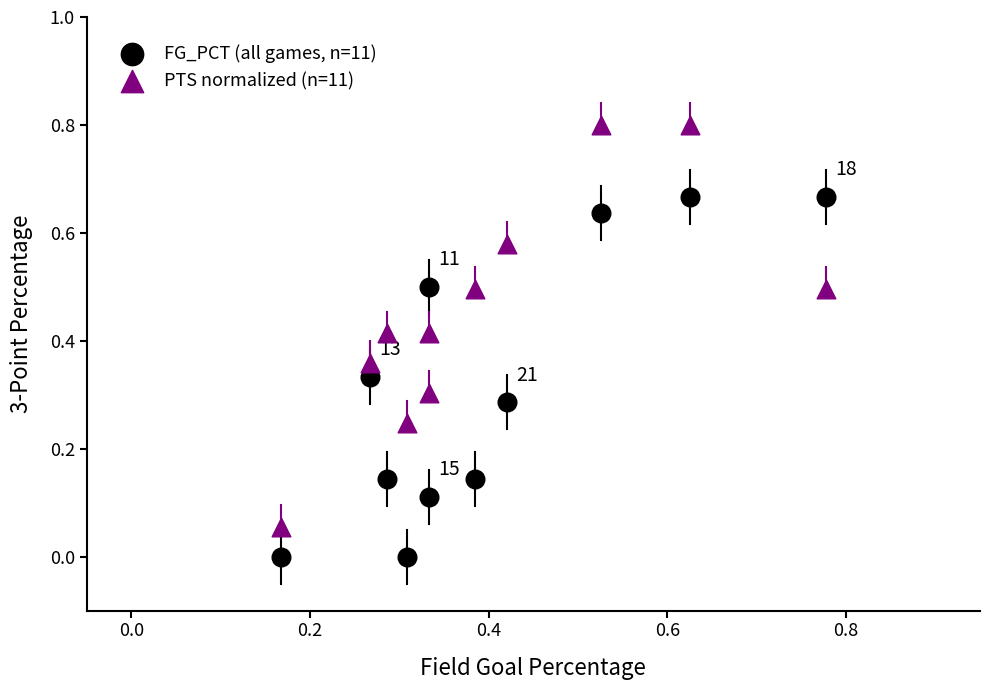

Across all data points, what is the range of Y values (max minus min)?

0.8